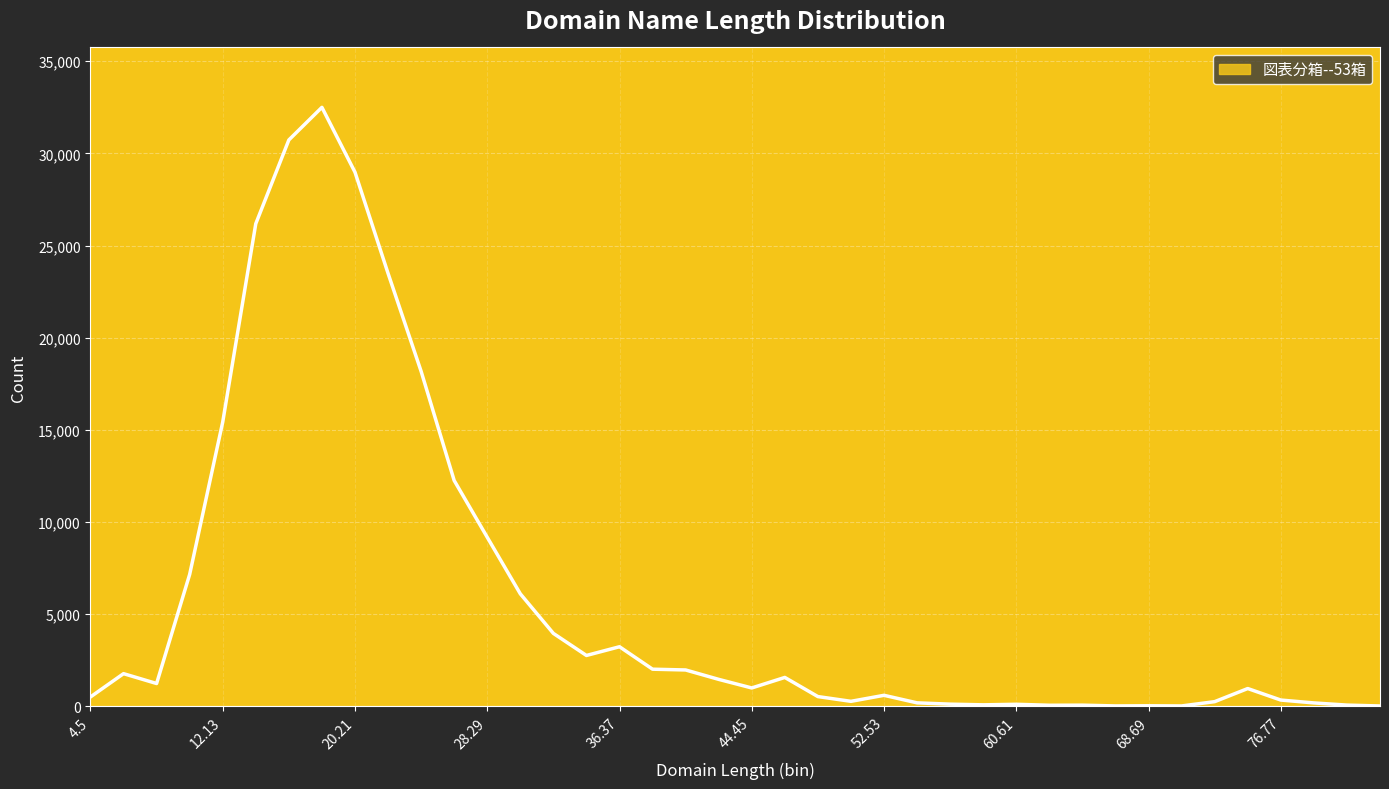

What is the difference between the maximum and minimum values?

32479